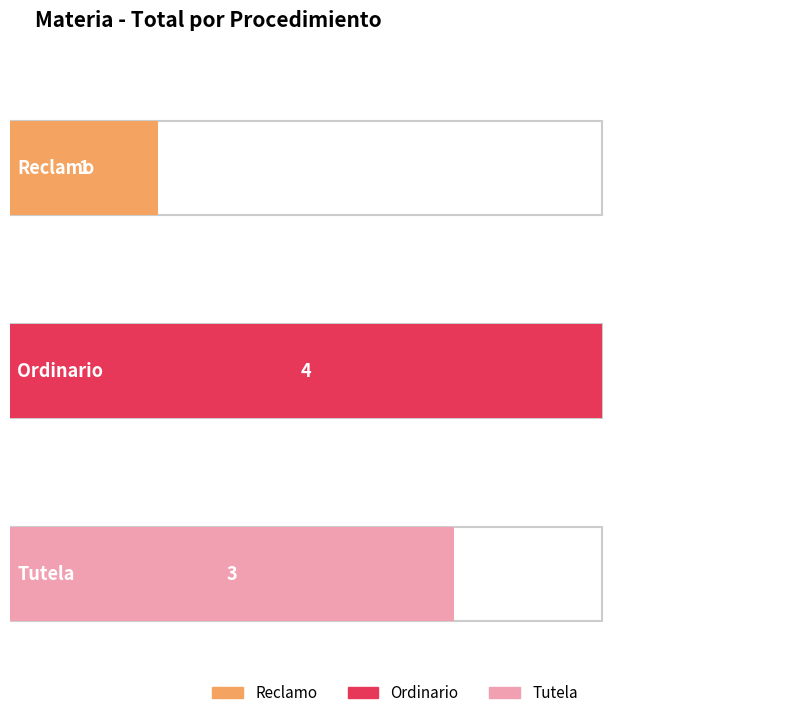

What is the maximum value shown in the chart?

4